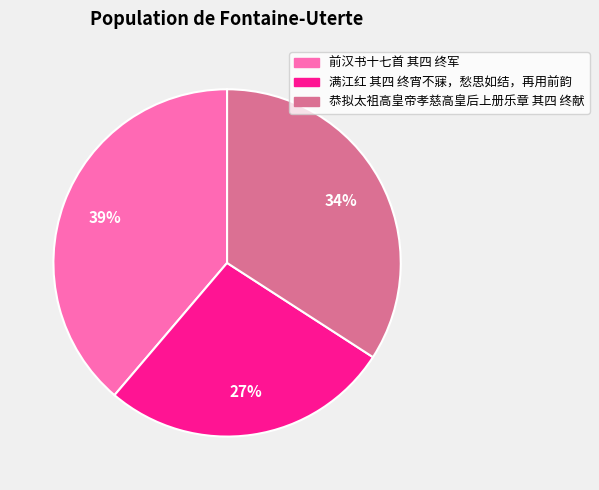

Which slice is the largest?

前汉书十七首 其四 终军